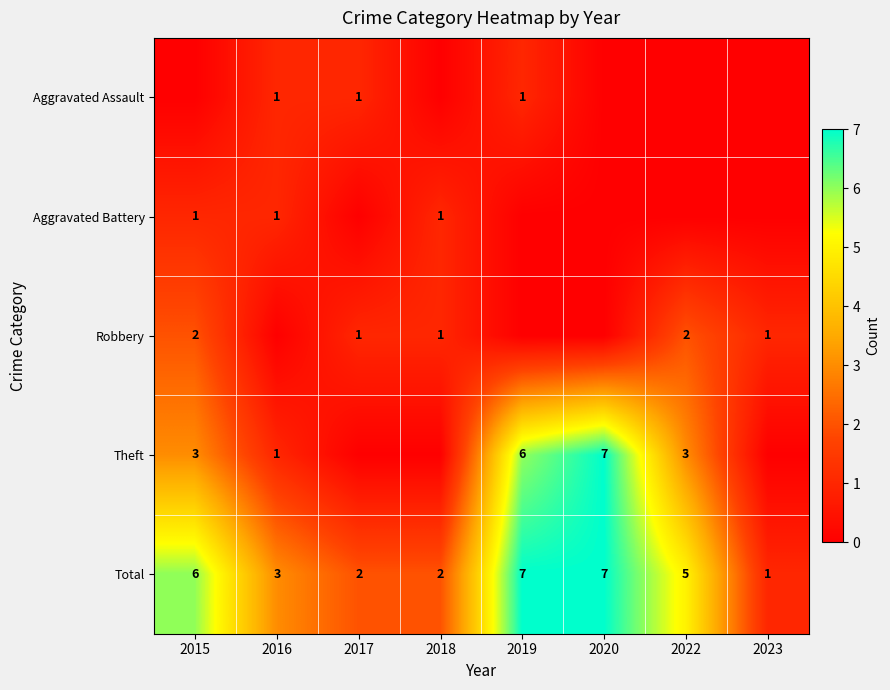

Where does the Total series first go above 5?

2015